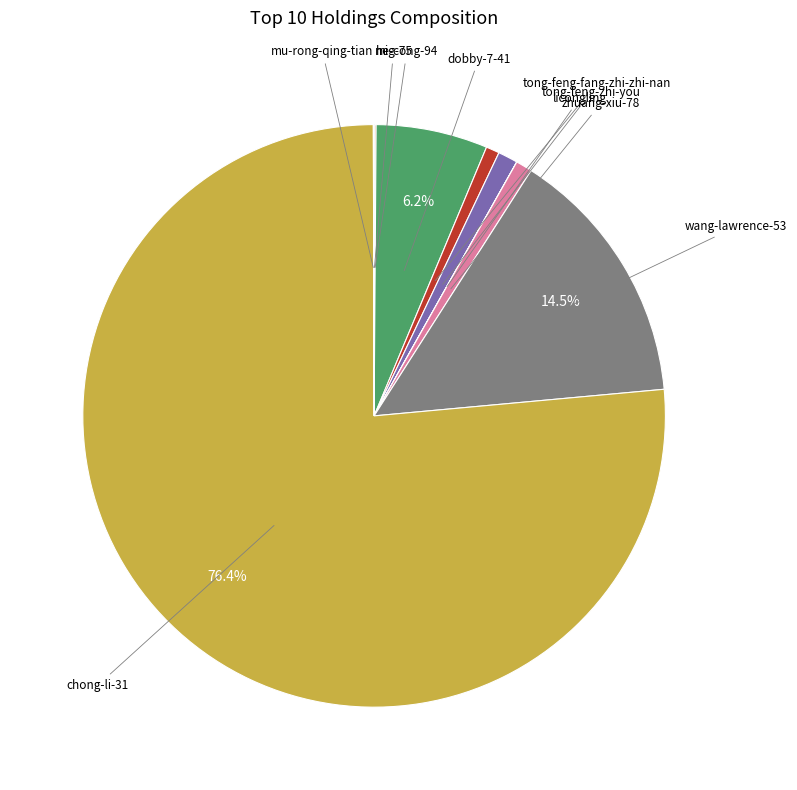

Is there any slice that represents more than half of the pie?

Yes